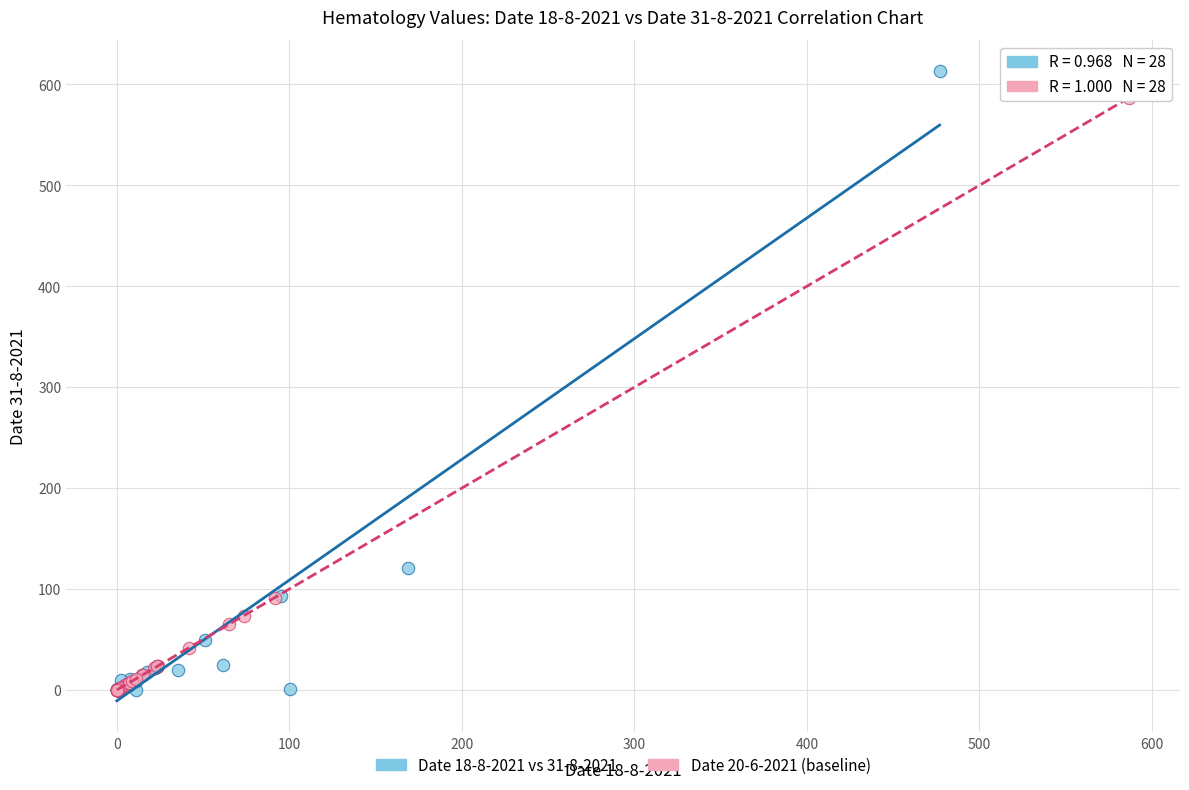

Which series has the largest Y range (max minus min)?

Date 18-8-2021 vs 31-8-2021